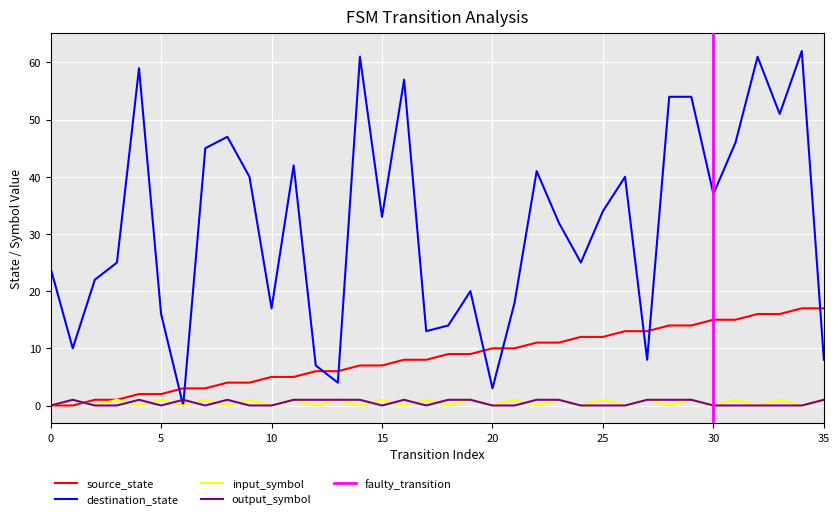

The value of destination_state at 18 is 14. True or false?

True